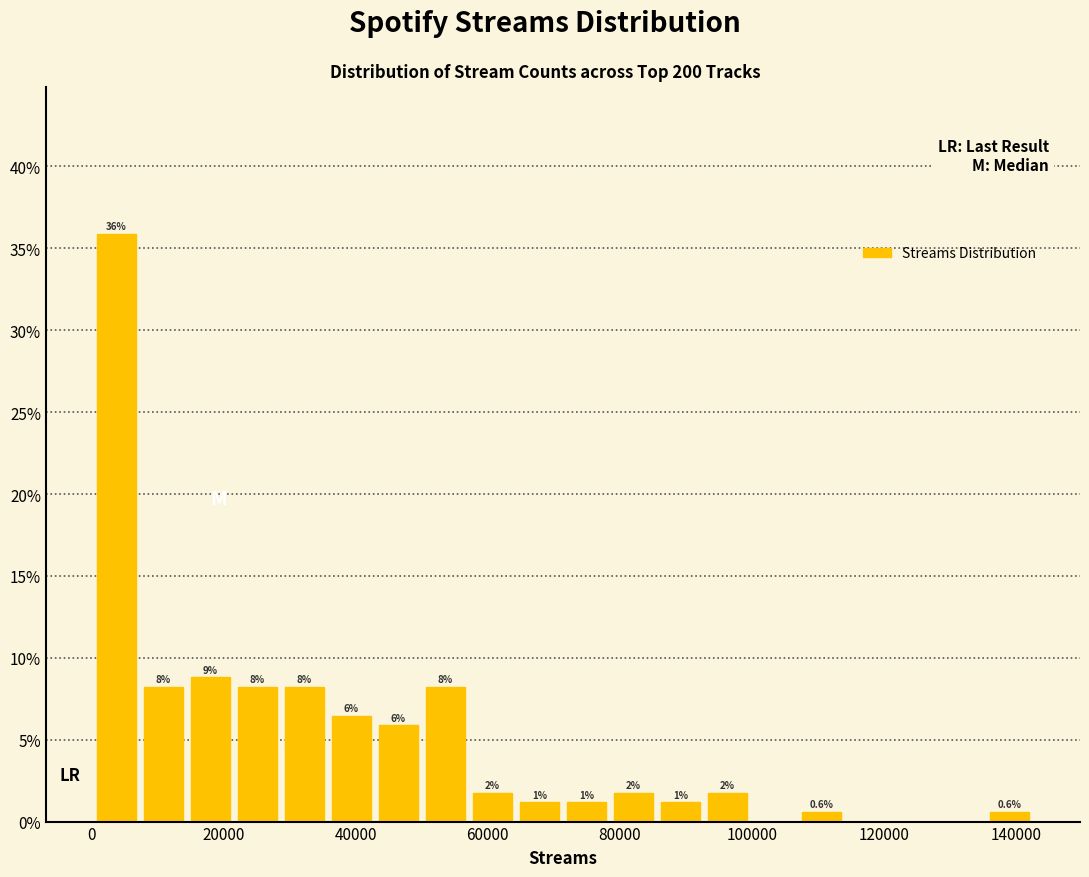

Around what value on the x-axis is the tallest bar? Give the approximate position of its centre, as read against the axis.

4000